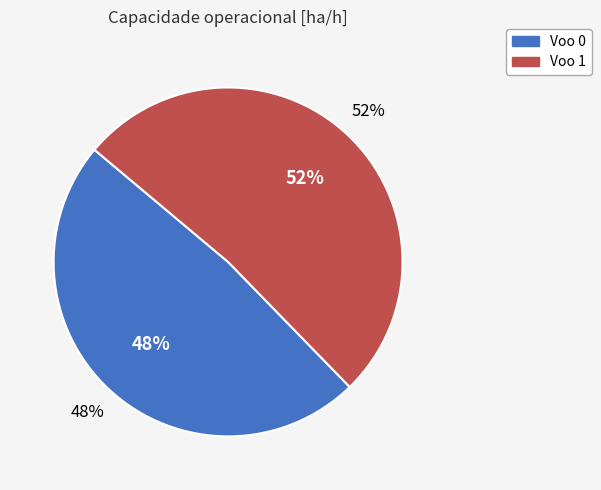

What is the total percentage of 1 and 0?

100.0%